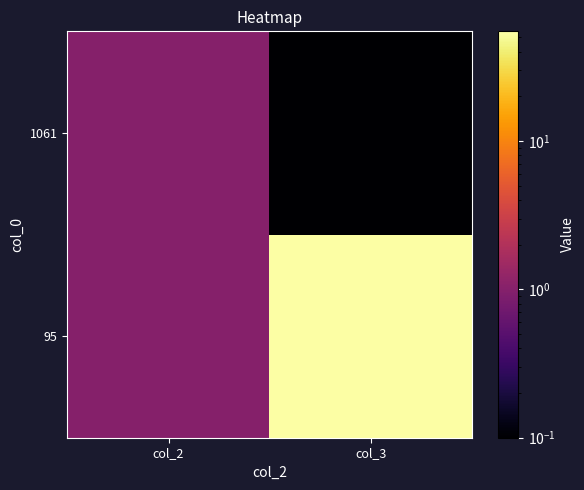

Reading left to right, list all the values displayed in this chart.

95: col_2=1.0	col_3=55.0
1061: col_2=1.0	col_3=0.0